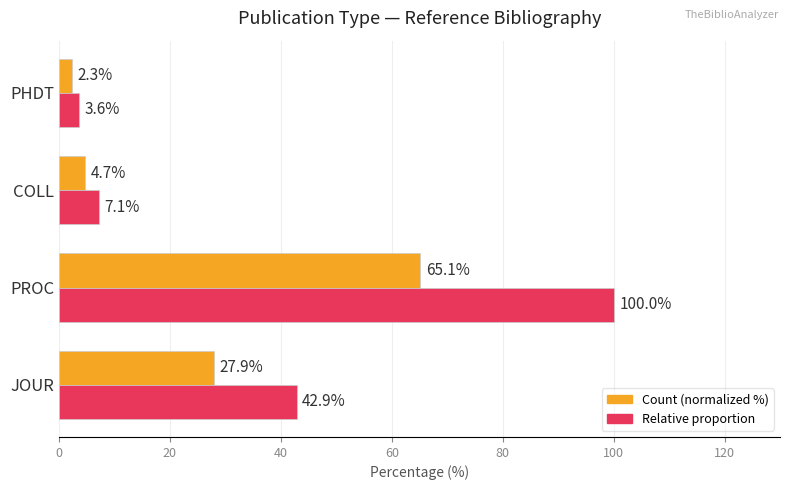

How many values in the Relative proportion series are below 42?

2